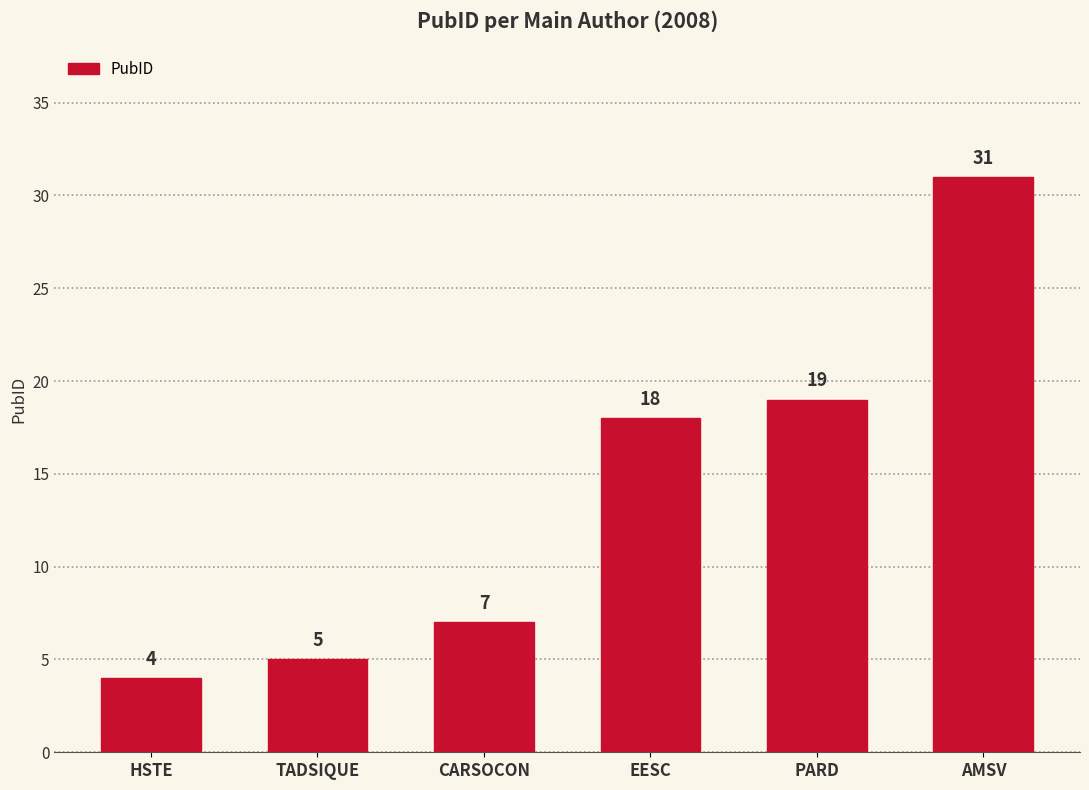

What is the greatest value displayed?

31